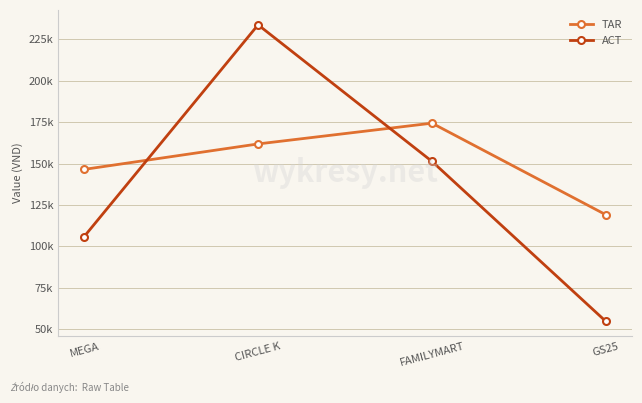

Is the value of ACT at GS25 greater than the value of TAR at FAMILYMART?

No